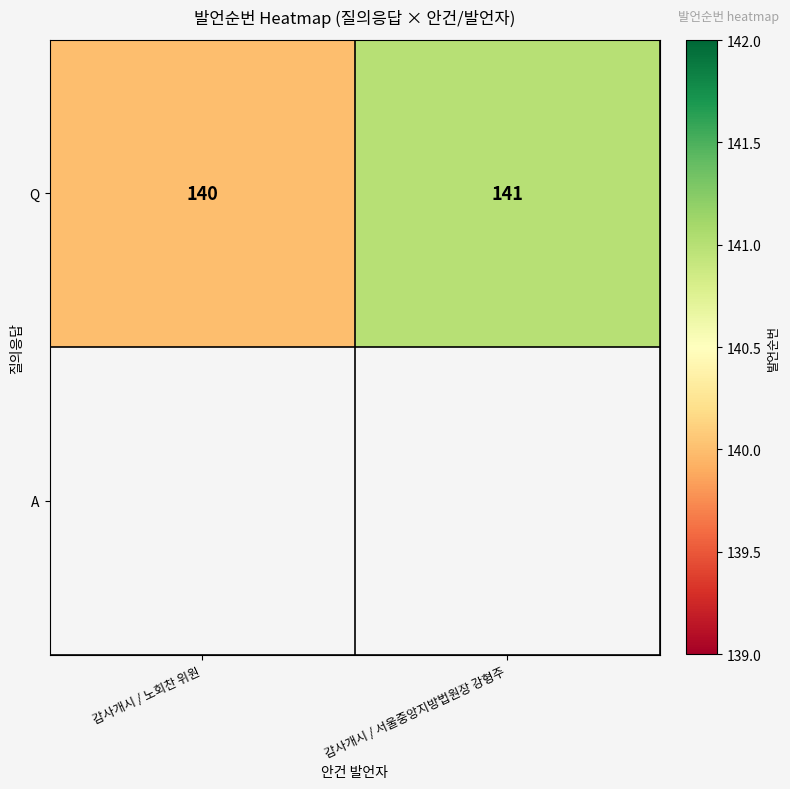

Which has a higher value, 감사개시 / 노회찬 위원 or 감사개시 / 서울중앙지방법원장 강형주?

감사개시 / 서울중앙지방법원장 강형주